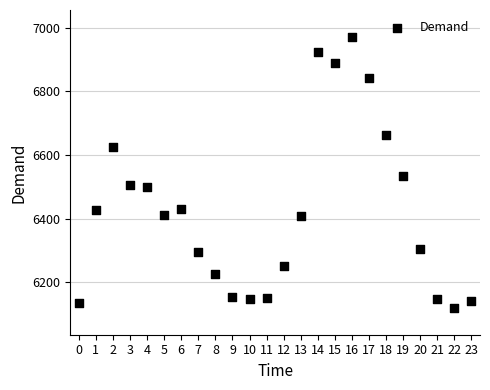

What Y value in the scatter plot is closest to 6545?

6534